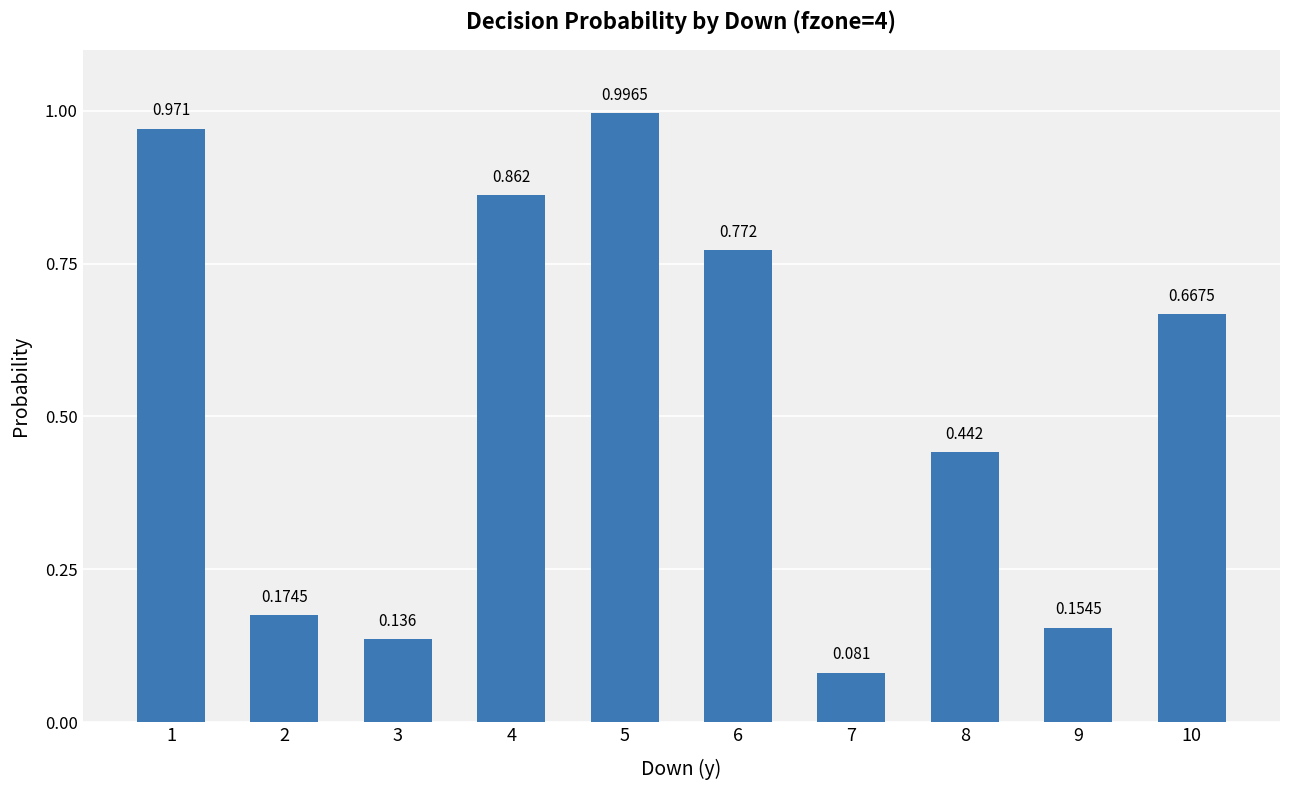

At which category does the chart reach its peak across all series?

5